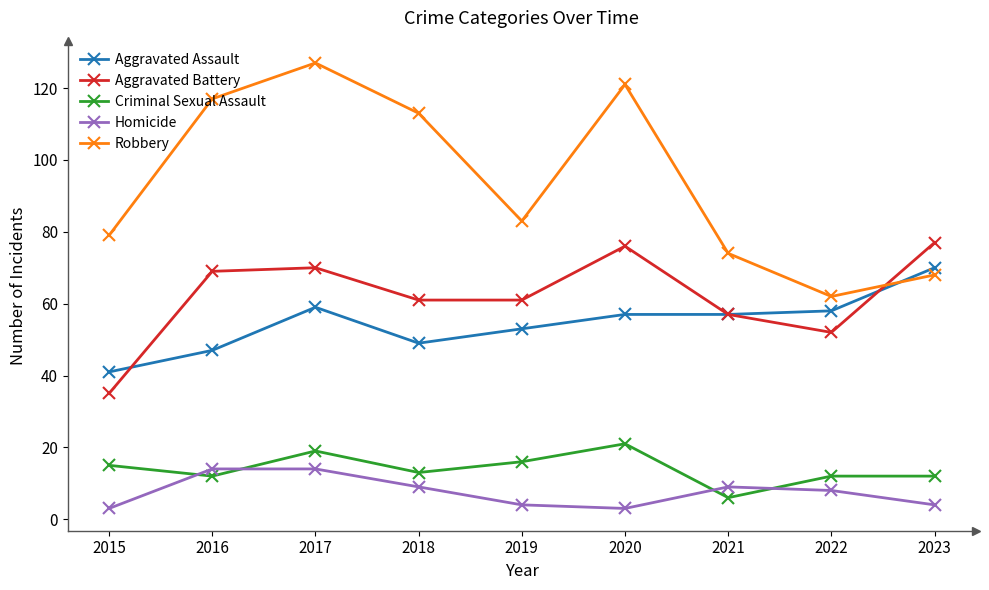

Where is Aggravated Battery nearest to the value 56?

2021